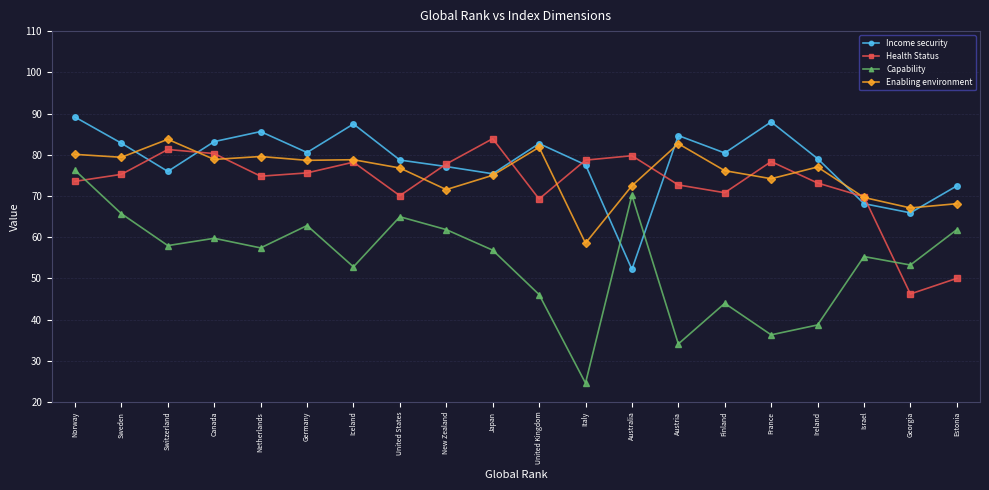

How many times do Income security and Capability cross each other?

2